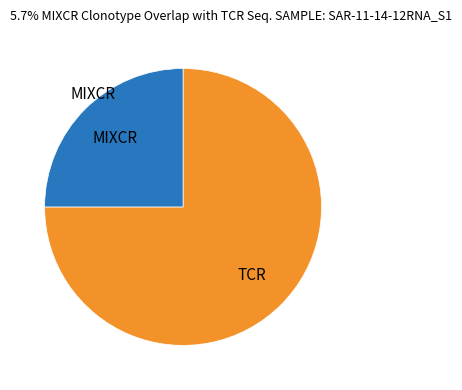

How many slices are in this pie chart?

2